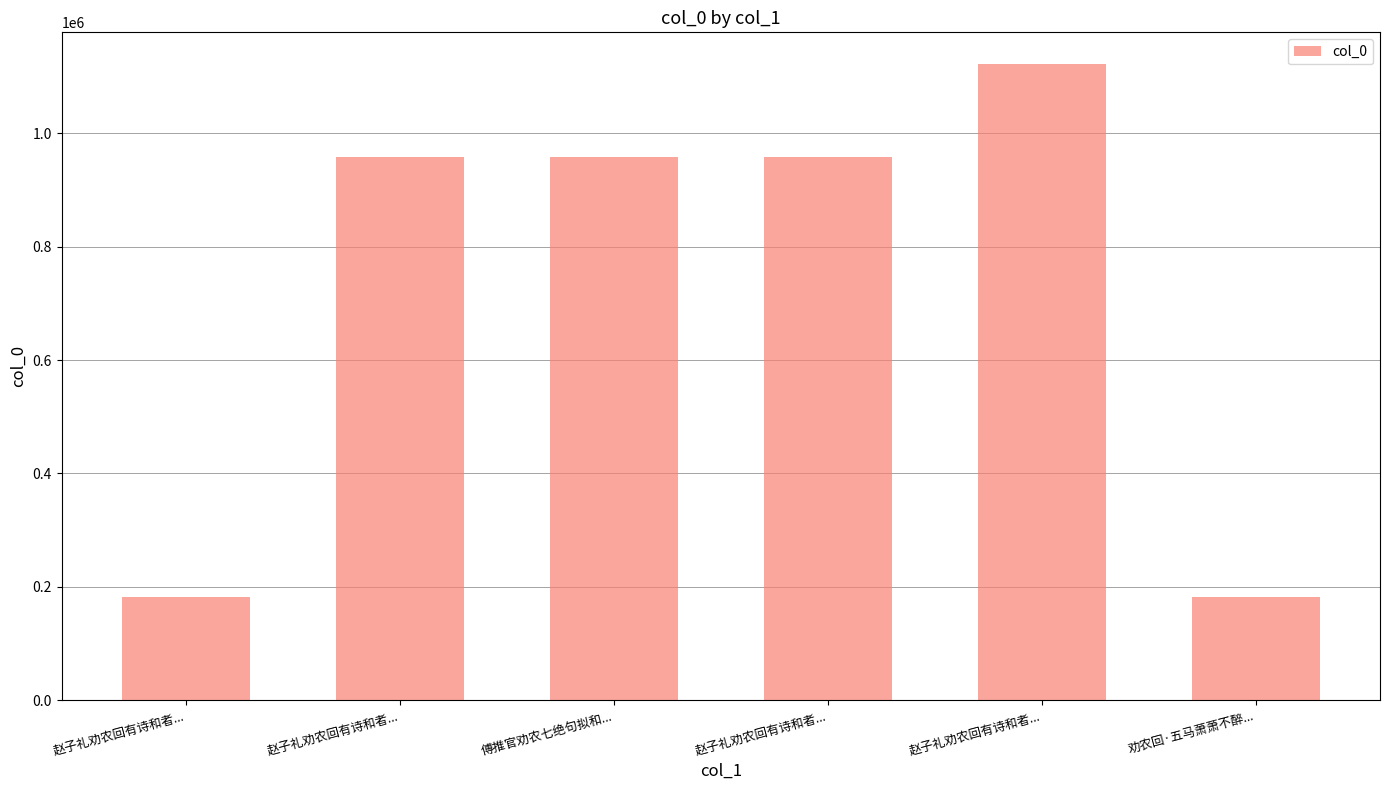

What is the average value?

726861